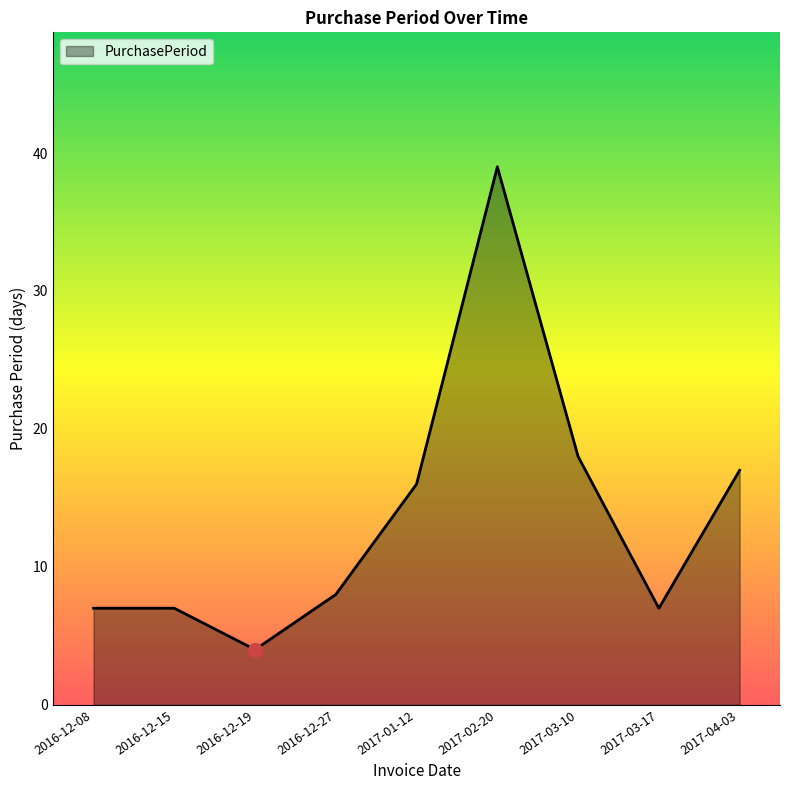

What is the change in value from 2017-02-20 to 2017-03-10?

-21